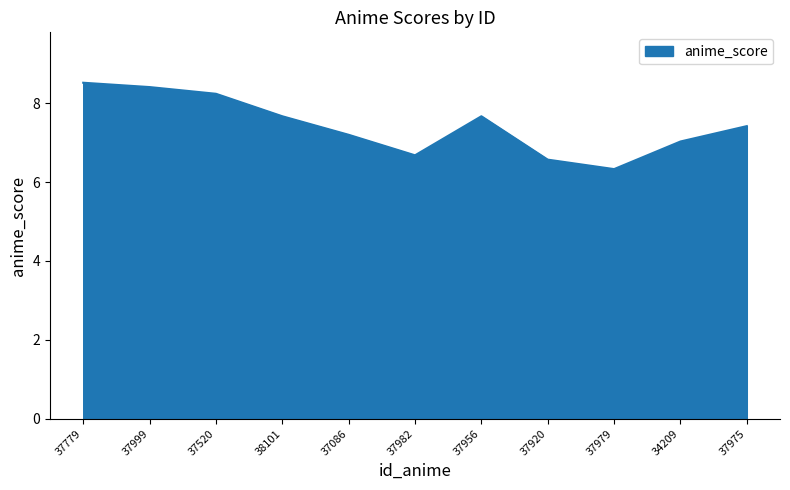

What is the difference between the values at 37979 and 34209?

0.7